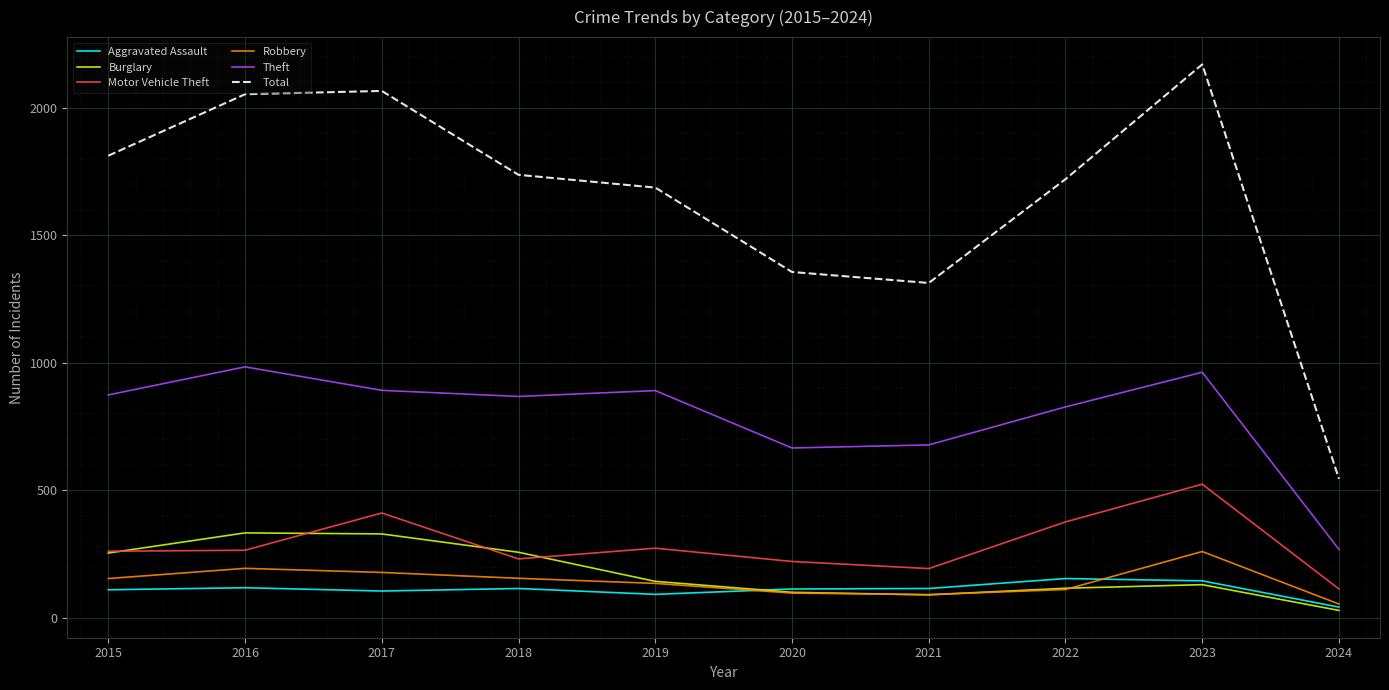

Is it true that Motor Vehicle Theft equals 113 at 2024?

True